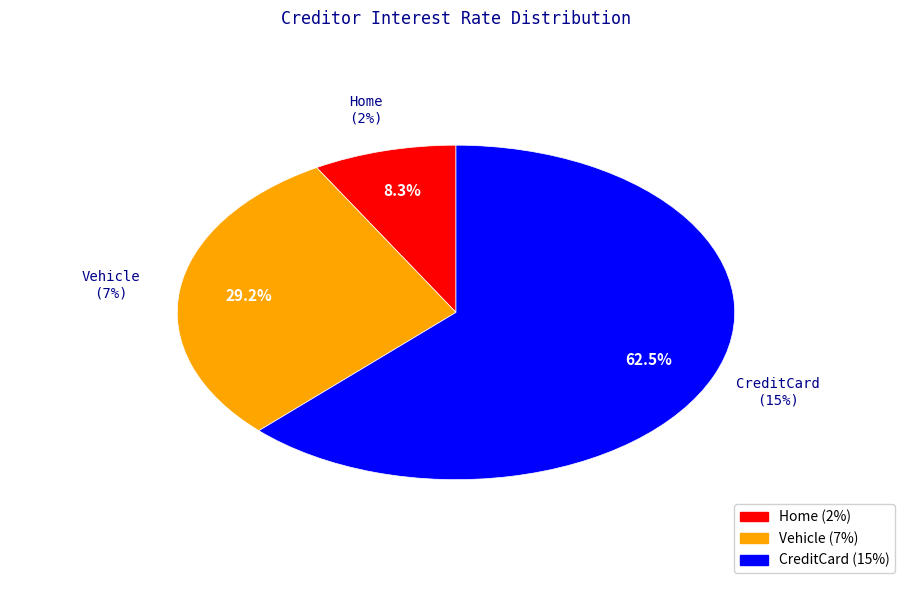

Rank the categories by value from lowest to highest.

Home, Vehicle, CreditCard